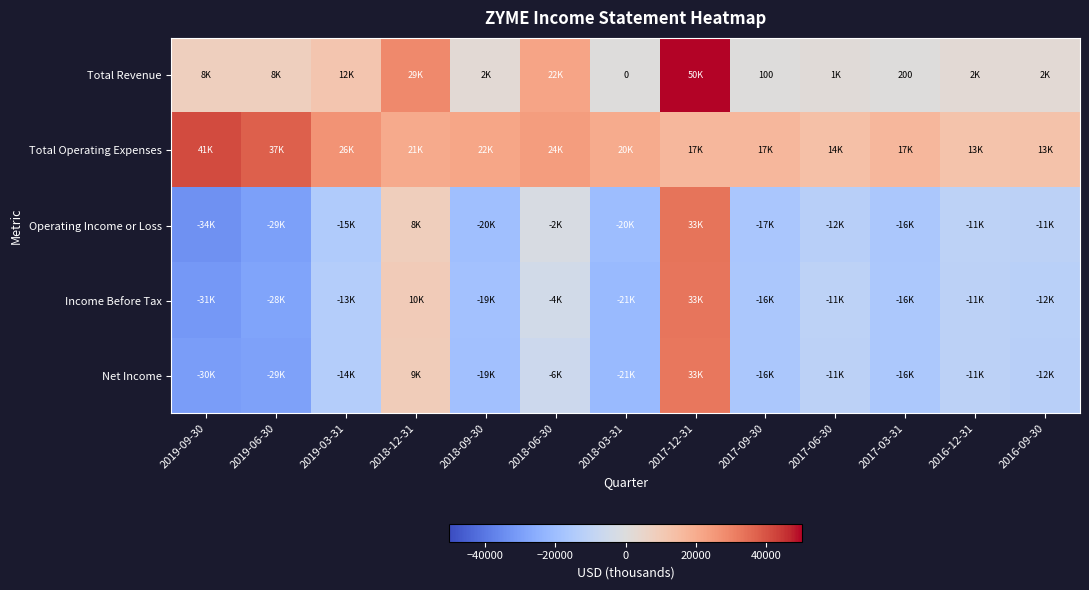

What is the difference between the Total Revenue values at 2017-06-30 and 2018-06-30?

20700